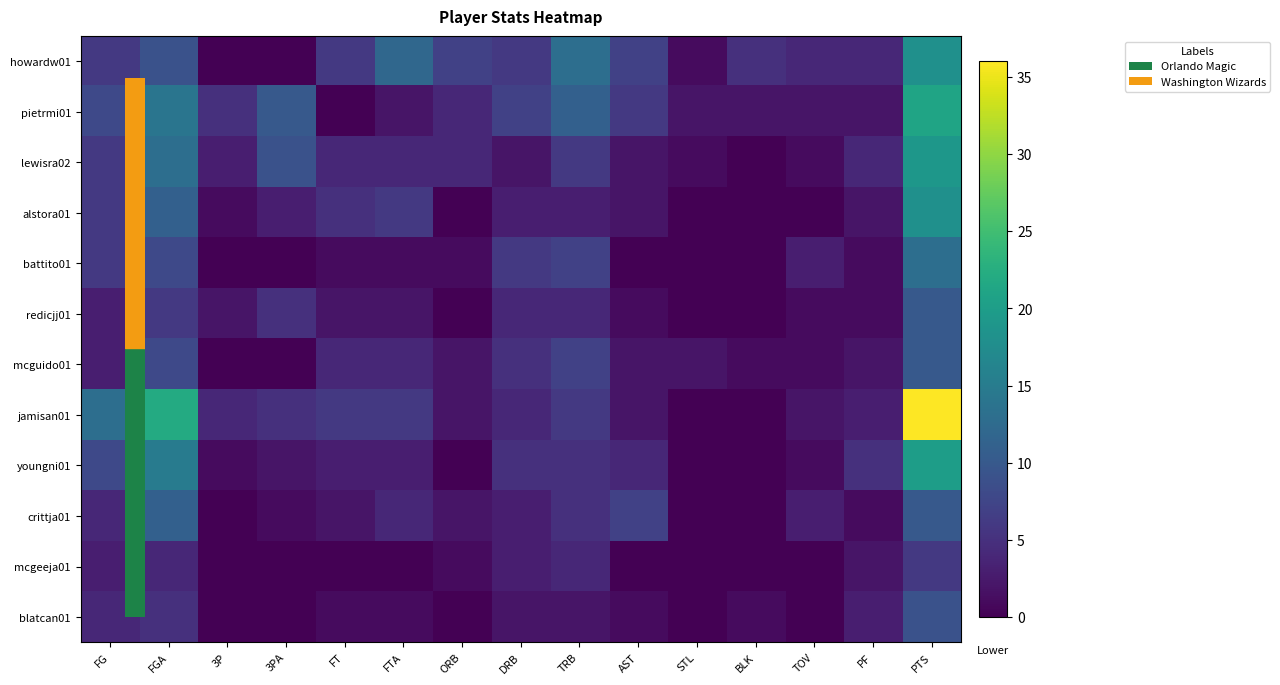

Rank the series at FGA from lowest to highest value.

mcgeeja01, blatcan01, redicjj01, battito01, mcguido01, howardw01, alstora01, crittja01, lewisra02, pietrmi01, youngni01, jamisan01